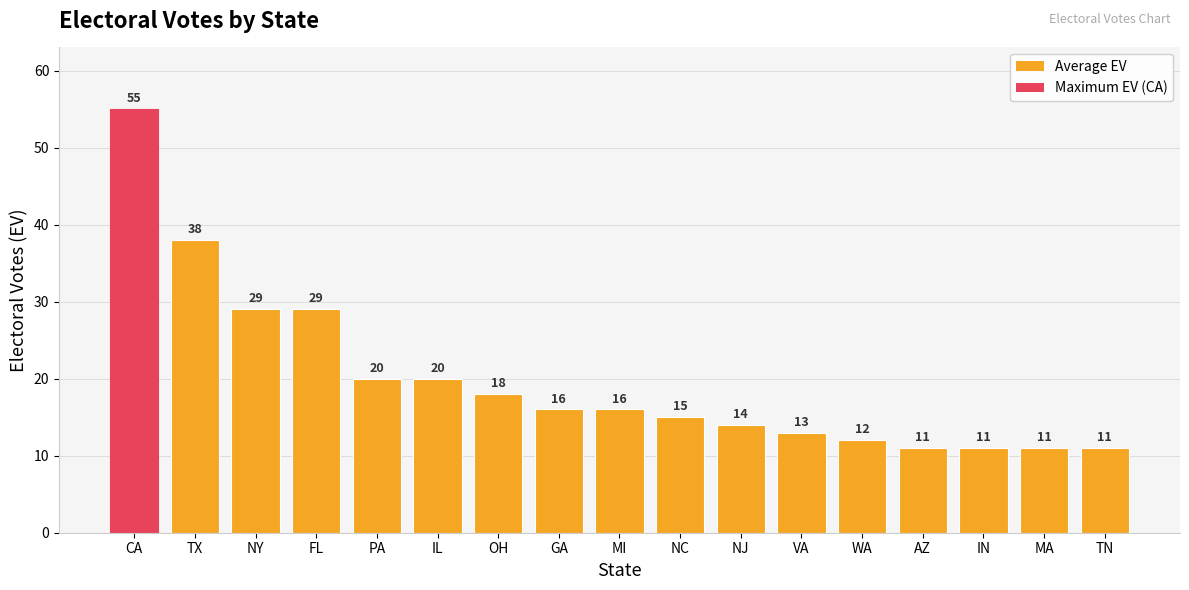

What is the change in value from PA to WA?

-8